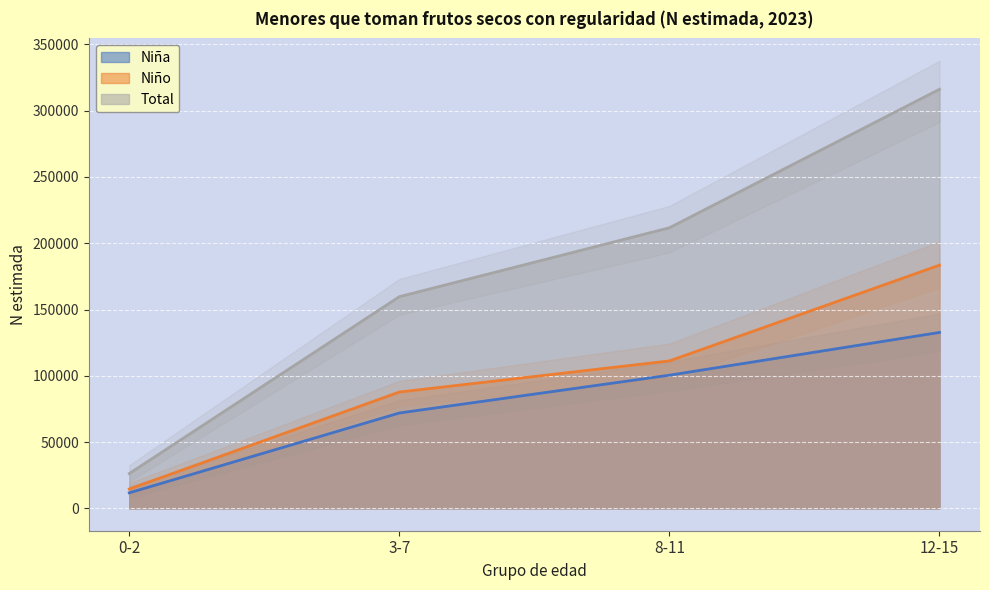

What is the total value across all series at 8-11?

423332